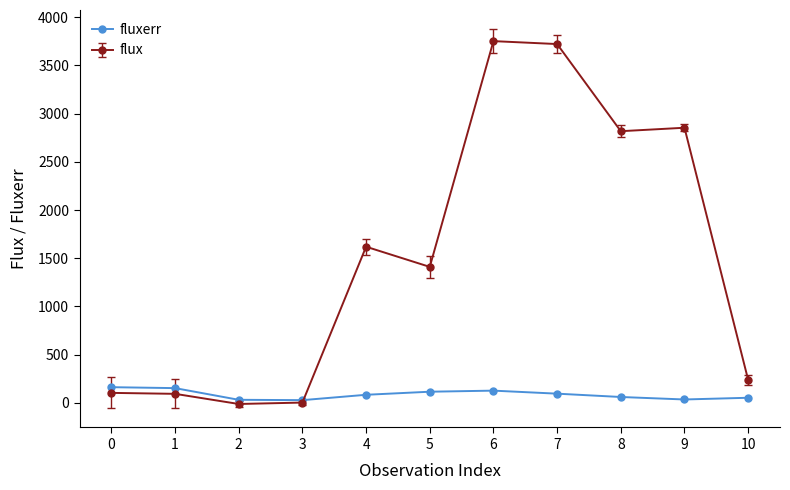

True or false: fluxerr has a value of 161.8 at 0.

True